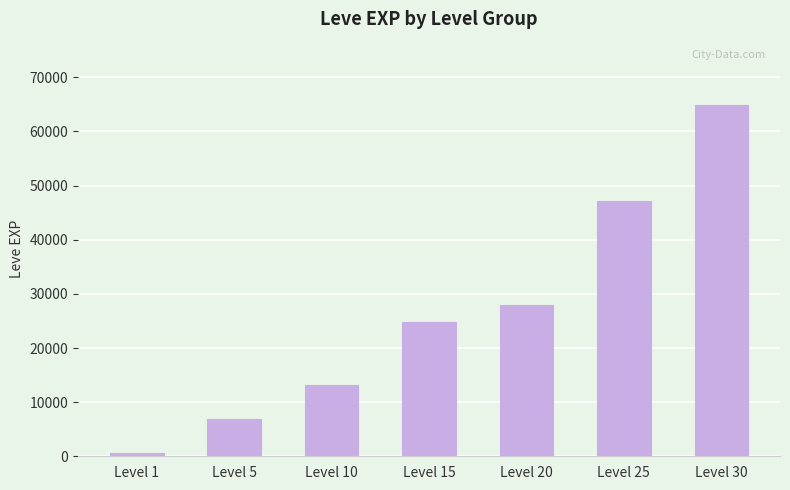

What is the average value?

26496